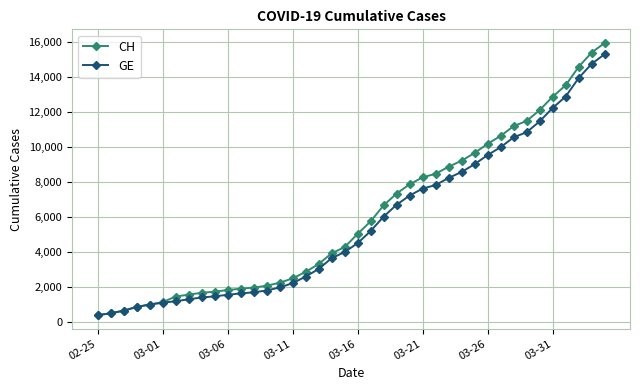

What is the value of the GE point at the 35th from the left?

11444